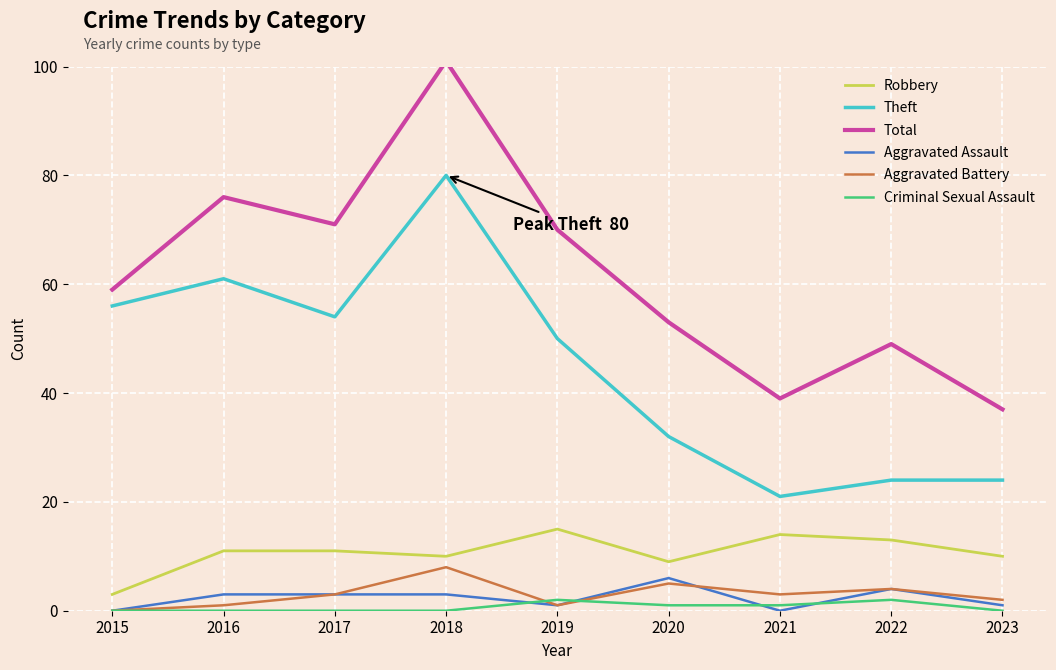

What is the average value of the Aggravated Assault series?

2